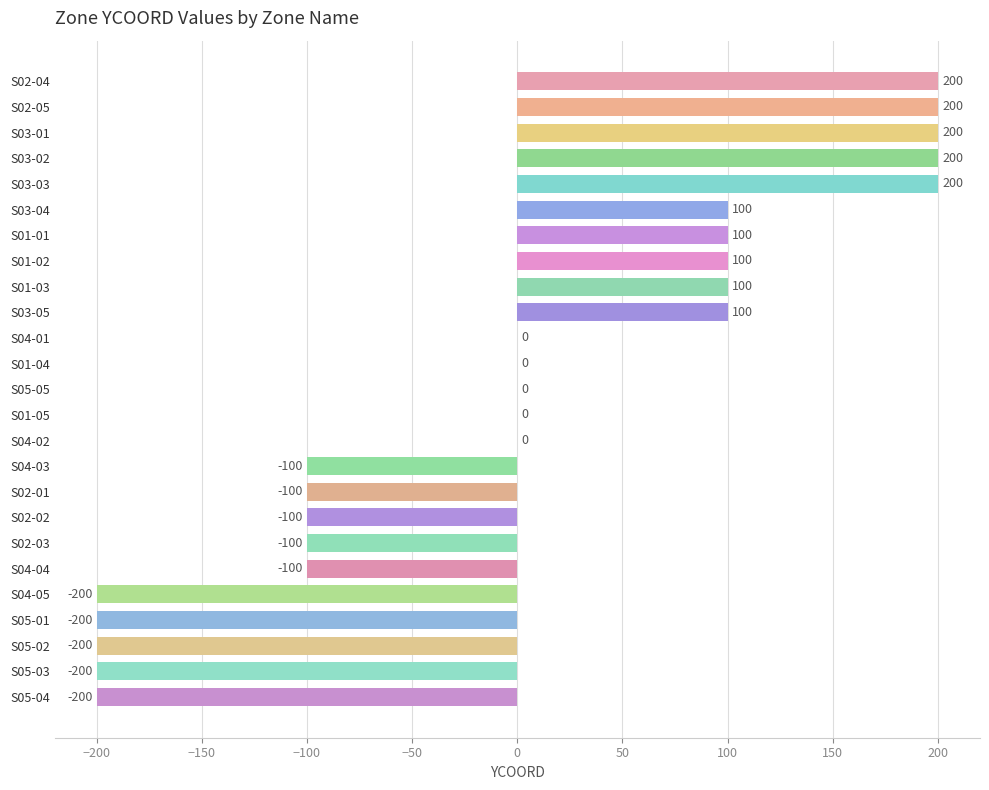

Reading top to bottom, list all the values displayed in this chart.

S02-04=200	S02-05=200	S03-01=200	S03-02=200	S03-03=200	S03-04=100	S01-01=100	S01-02=100	S01-03=100	S03-05=100	S04-01=0	S01-04=0	S05-05=0	S01-05=0	S04-02=0	S04-03=-100	S02-01=-100	S02-02=-100	S02-03=-100	S04-04=-100	S04-05=-200	S05-01=-200	S05-02=-200	S05-03=-200	S05-04=-200